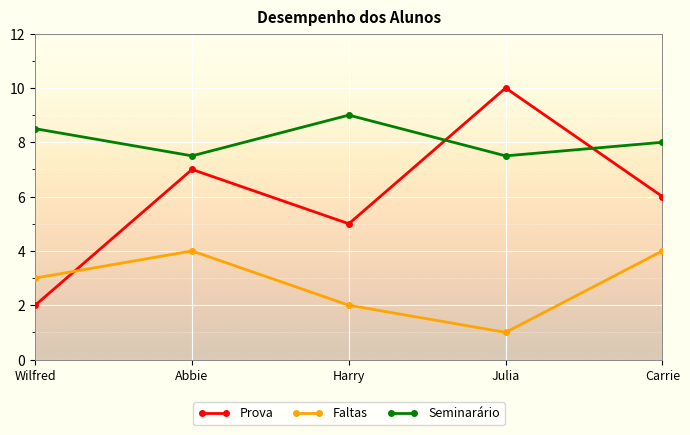

Rank the series by their average value, from lowest to highest.

Faltas, Prova, Seminarário